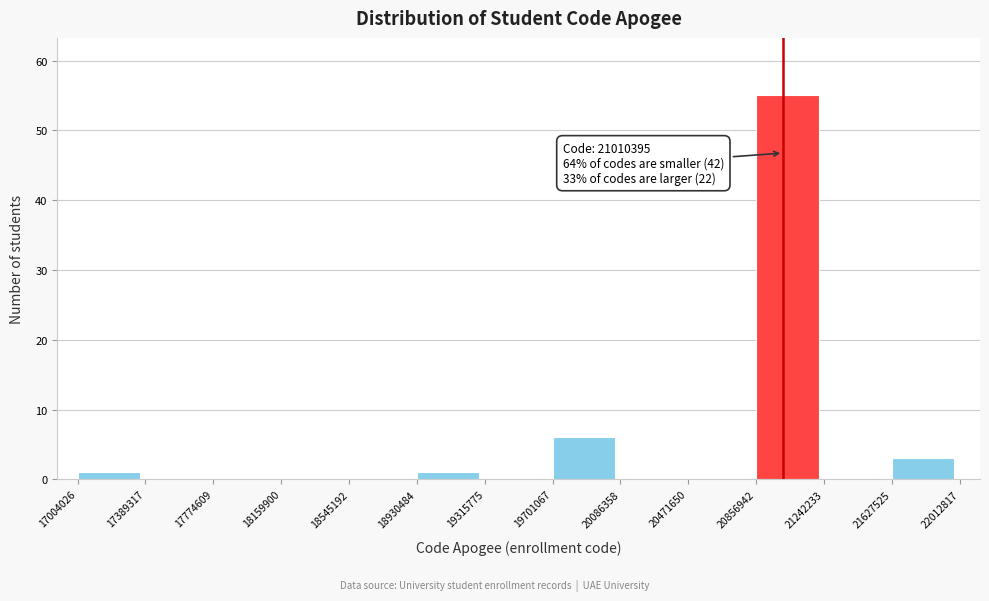

Which range on the x-axis has the tallest bar?

20856942 to 21242233